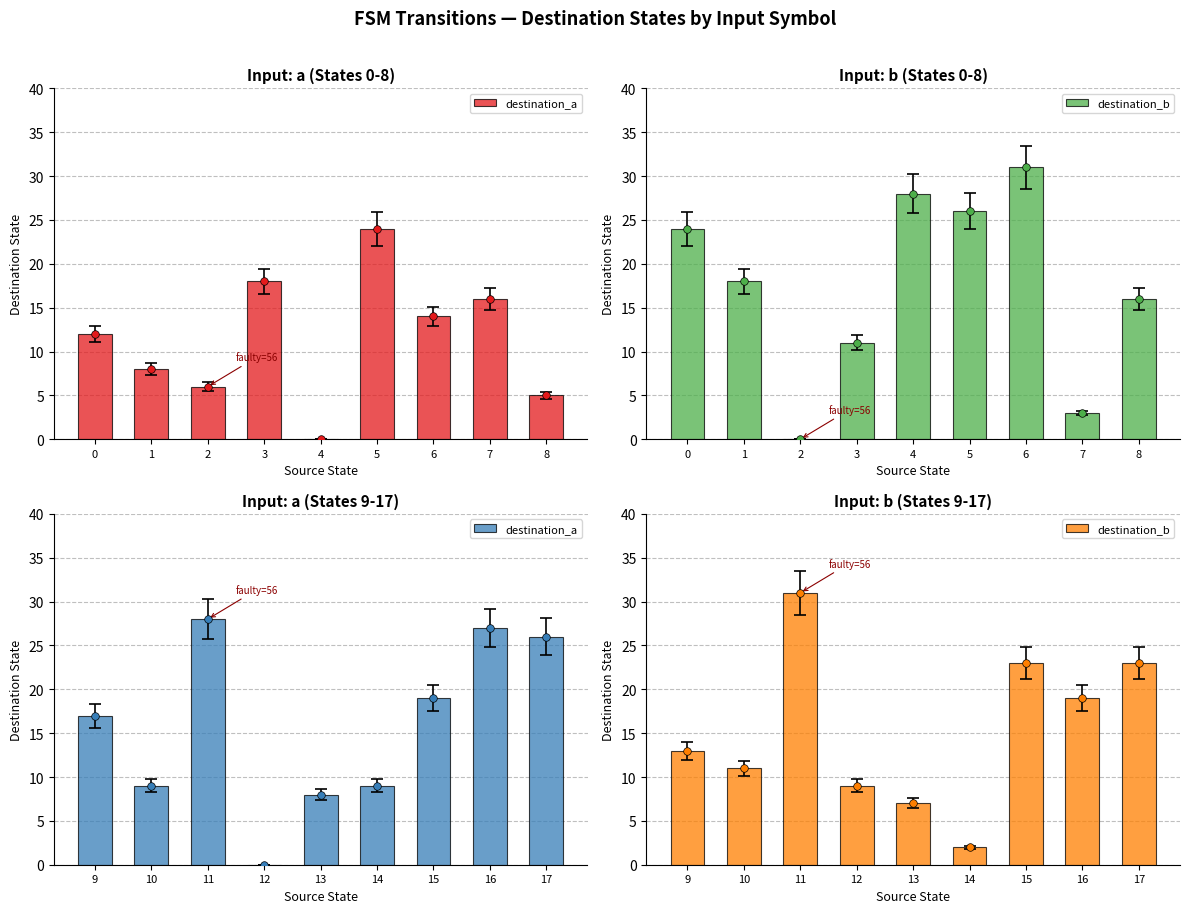

Is the value of destination_b at 17 greater than the value of destination_a at 10?

Yes